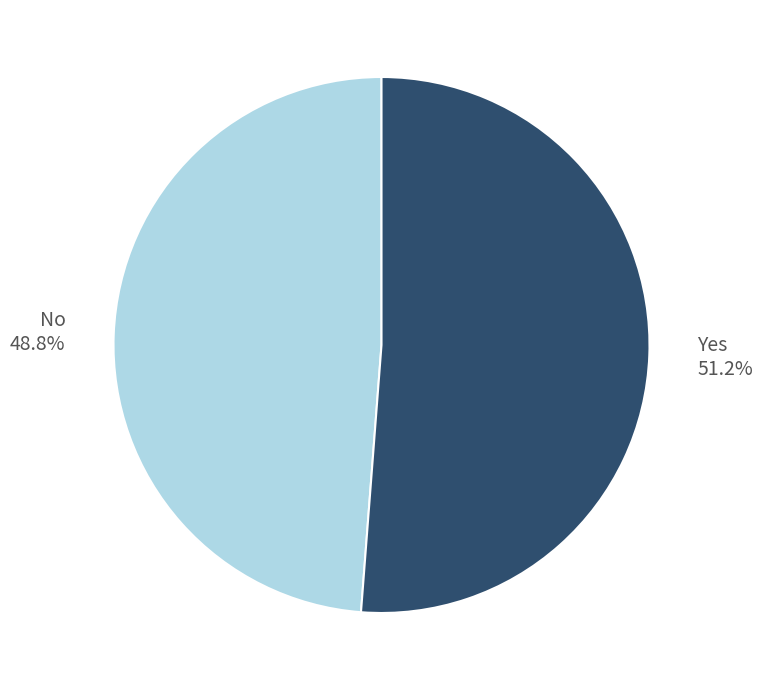

What percentage is the No slice, to the nearest percent?

49%